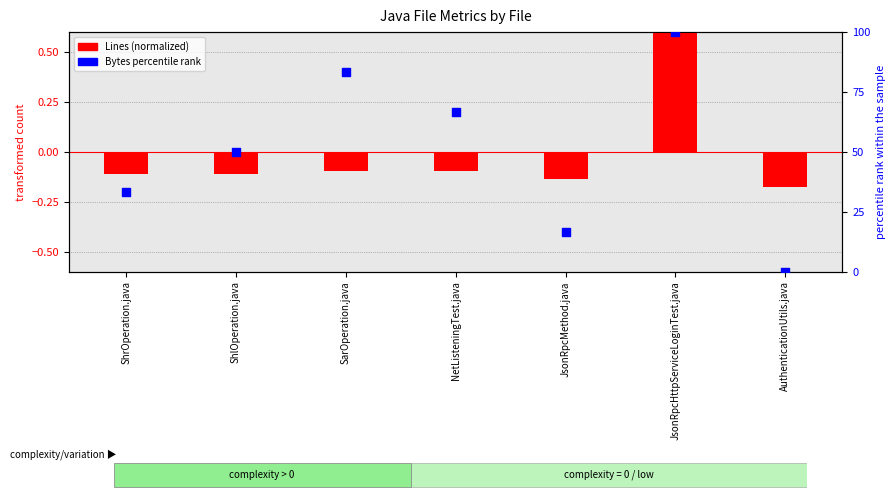

Which series has the largest total across all categories?

Bytes percentile rank